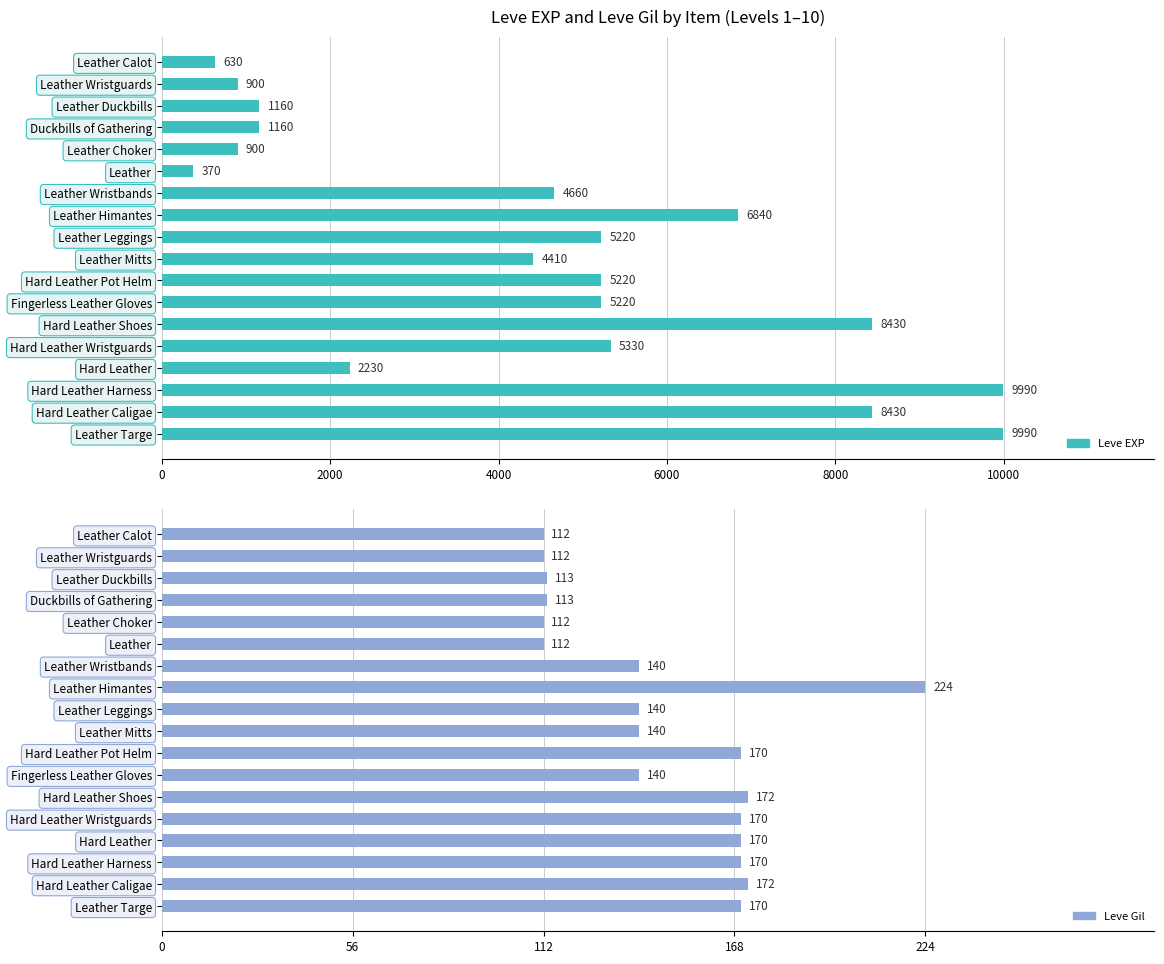

Is the value of Leve Gil at Leather Leggings greater than the value of Leve EXP at Hard Leather Shoes?

No